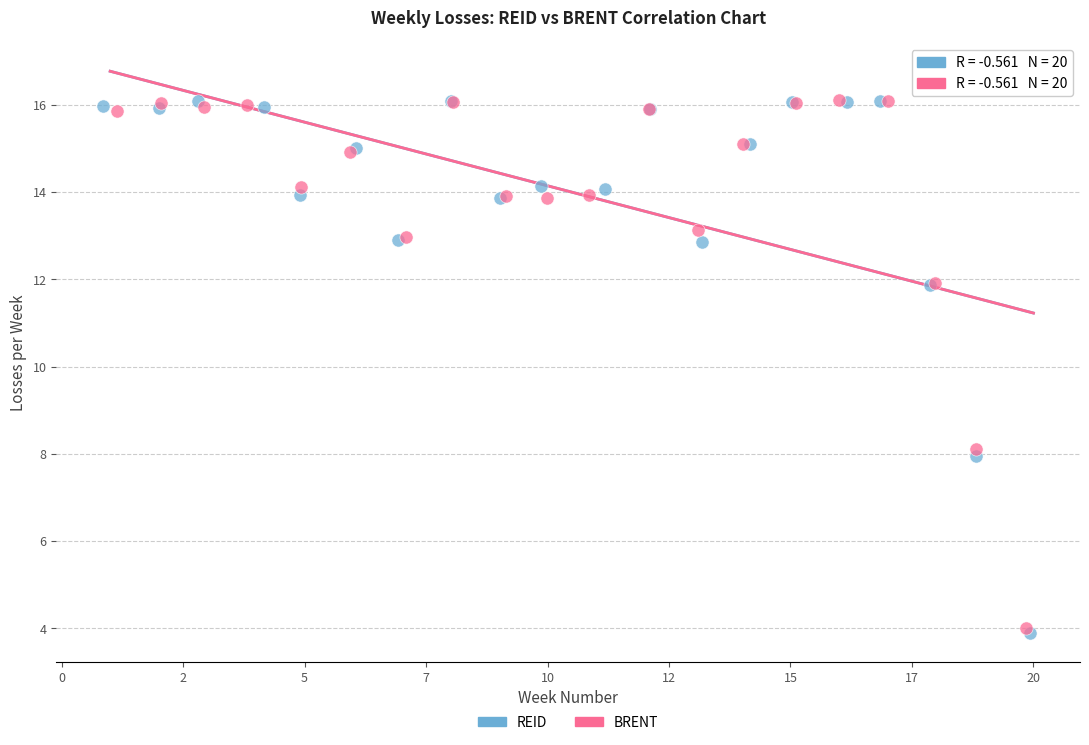

Which series has the largest Y range (max minus min)?

REID